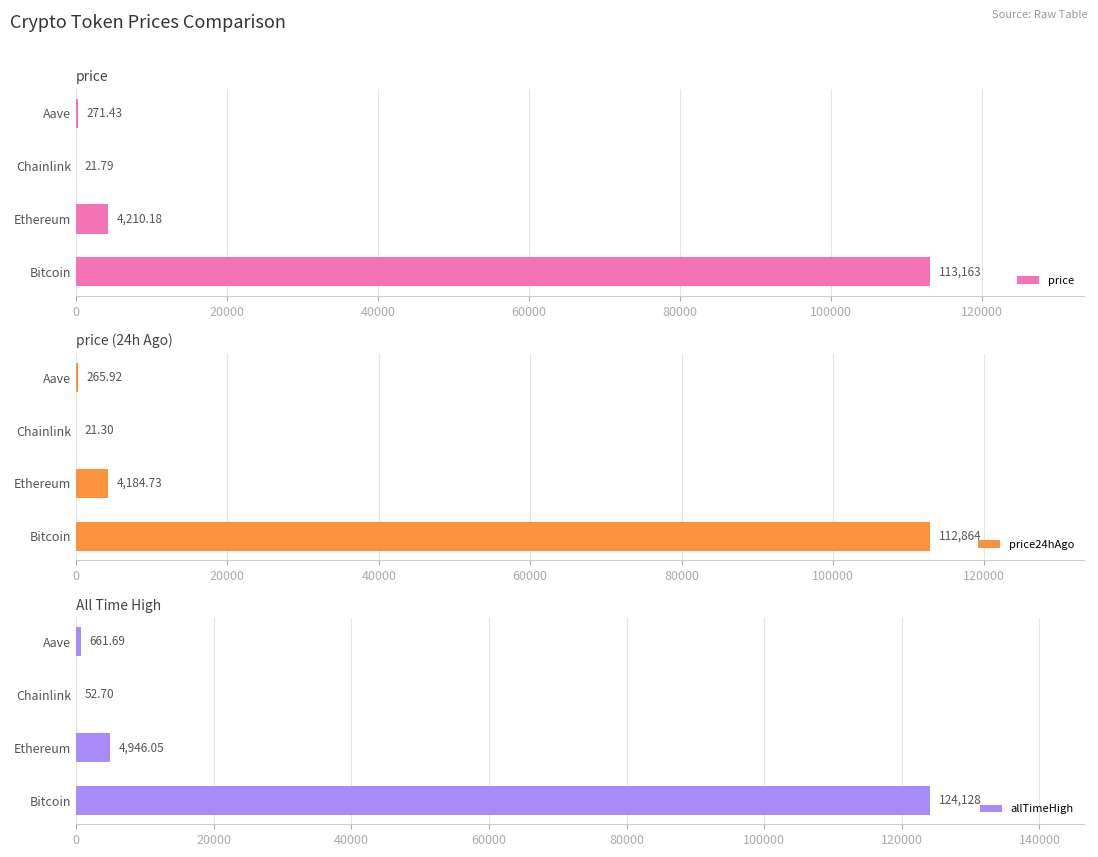

List the series in order of their peak value, lowest first.

price24hAgo, price, allTimeHigh